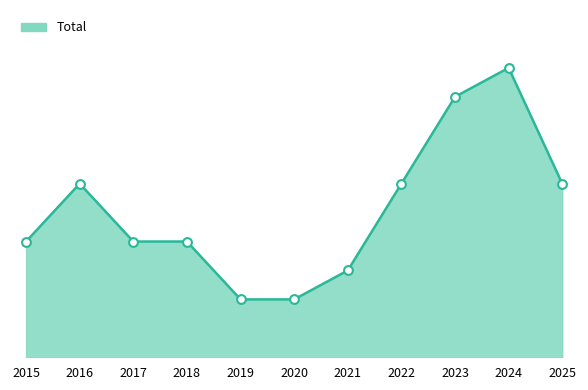

Is this an area chart (filled region under the line)?

Yes